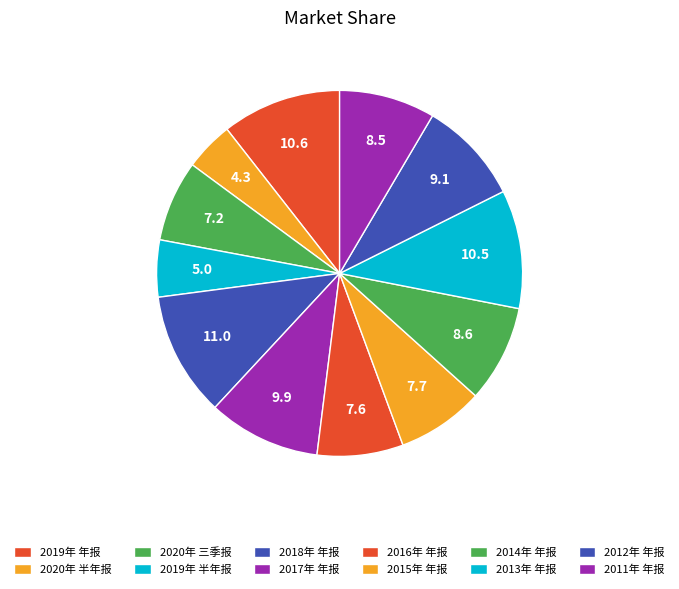

How many segments does this pie chart have?

12